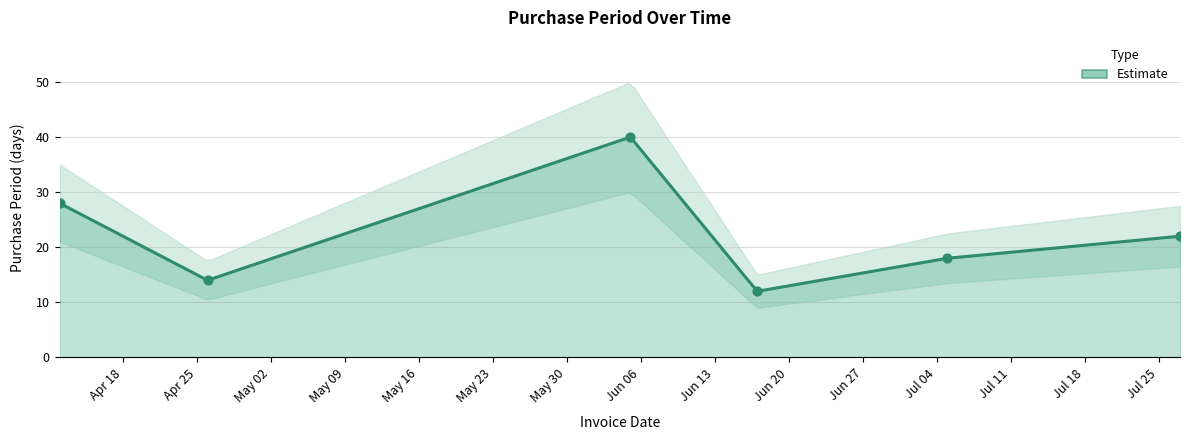

What is the change in value from 2017-04-12 to 2017-07-05?

-10